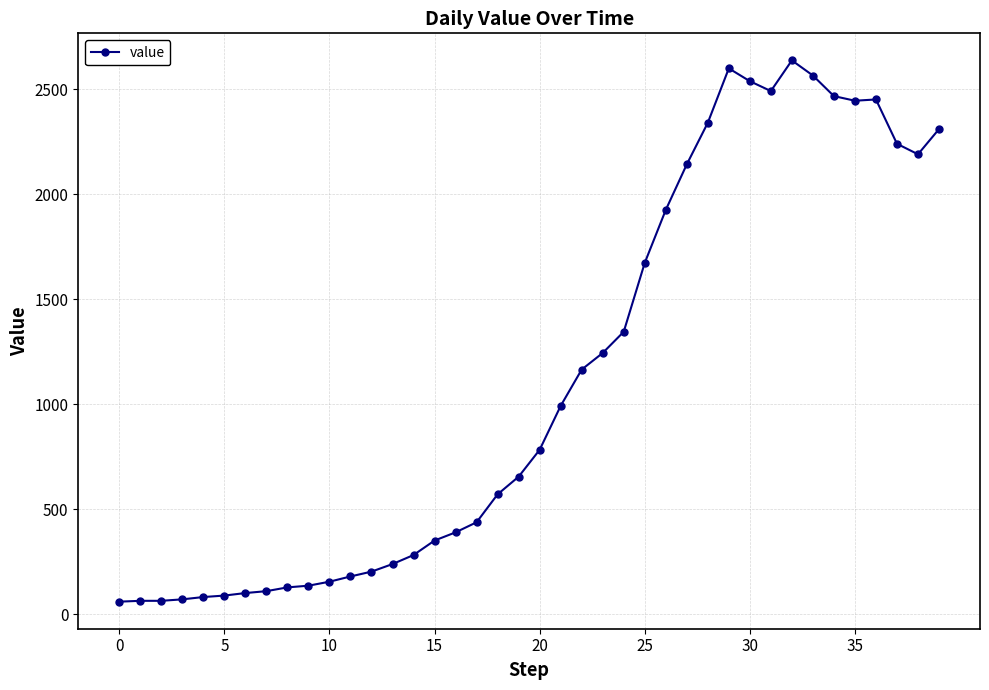

What is the sum of all values?

44951